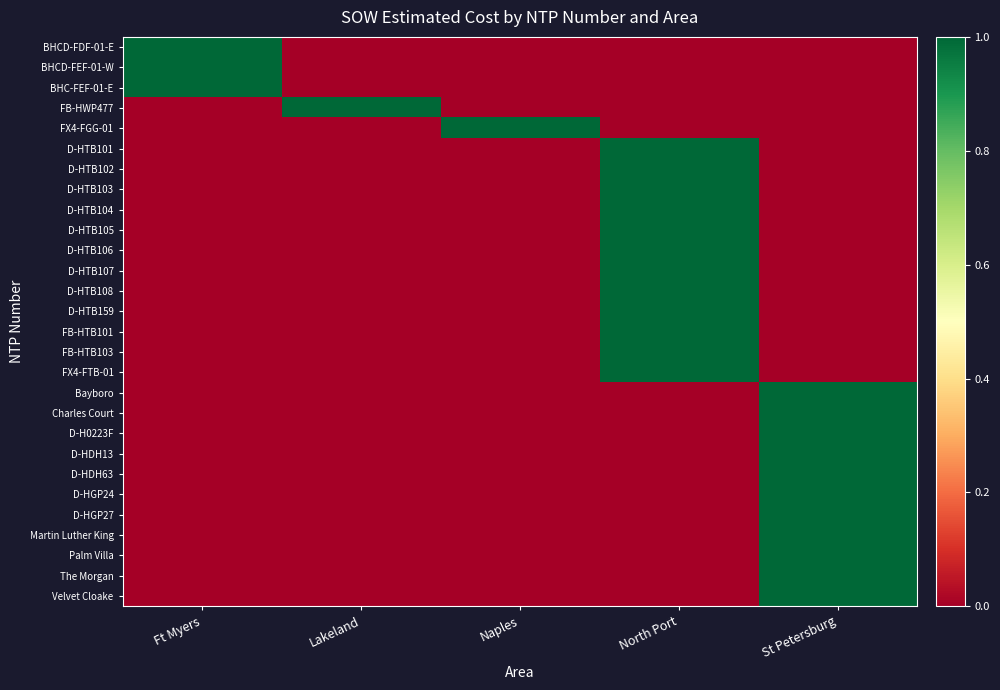

Which category has the highest value across all series?

Ft Myers